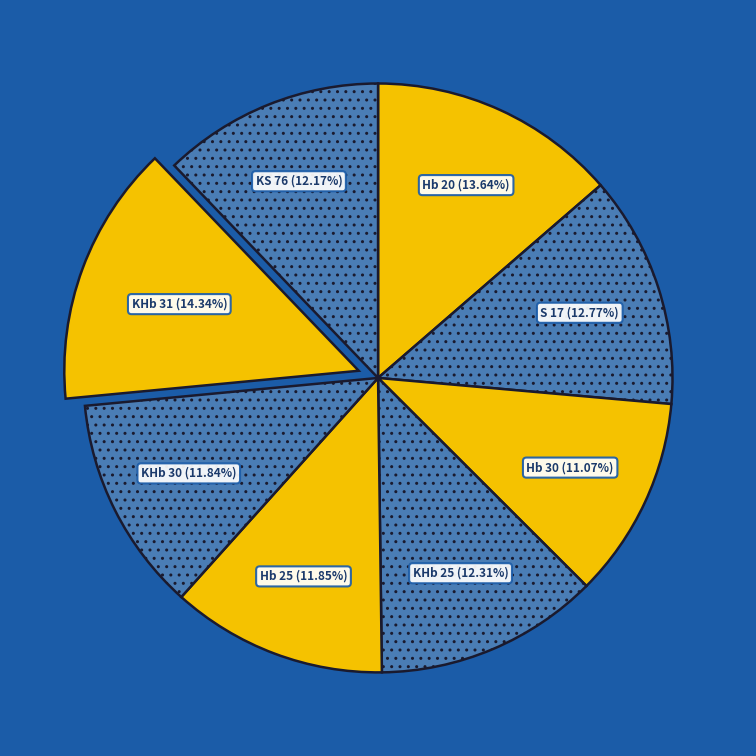

Which slice is the largest?

KHb 31